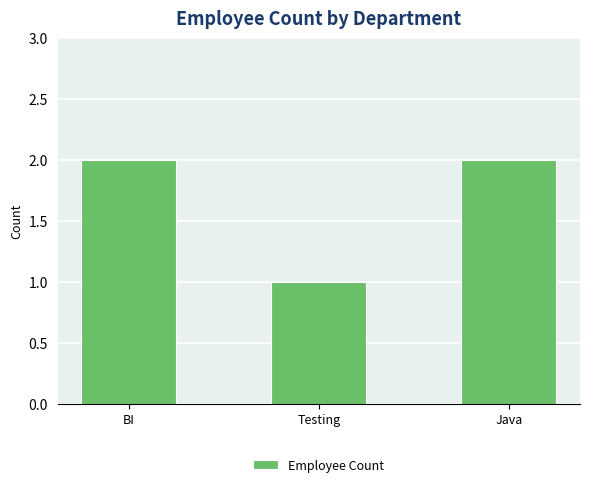

What is the ratio of the value at Java to the value at BI?

1.0